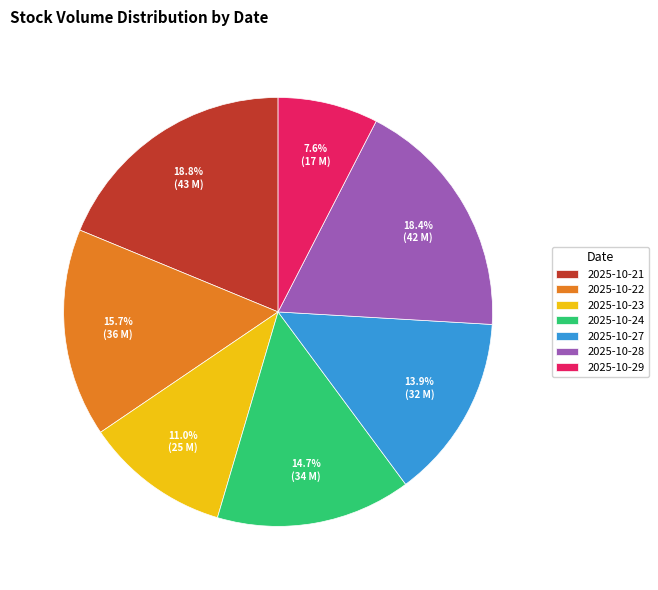

Which slice is the smallest?

2025-10-29